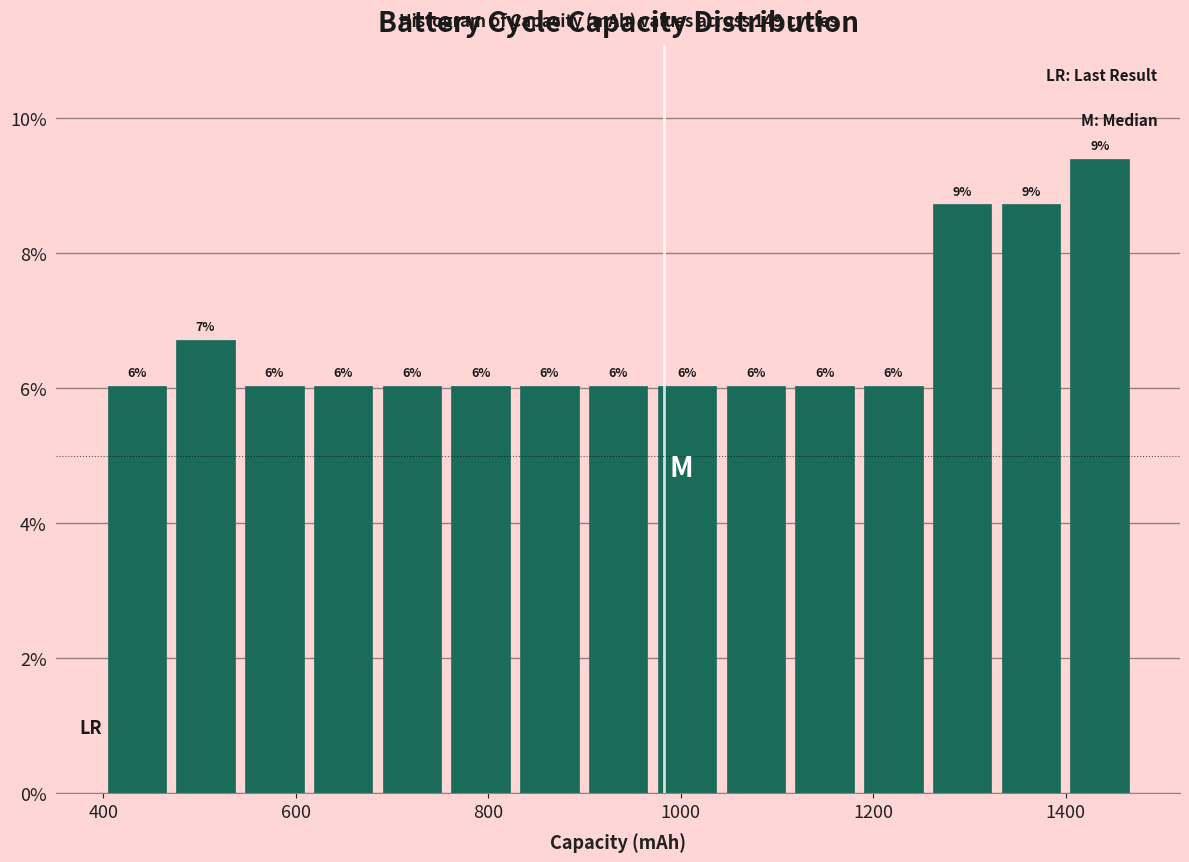

Read against the x-axis, roughly where is the centre of the tallest bar?

1440